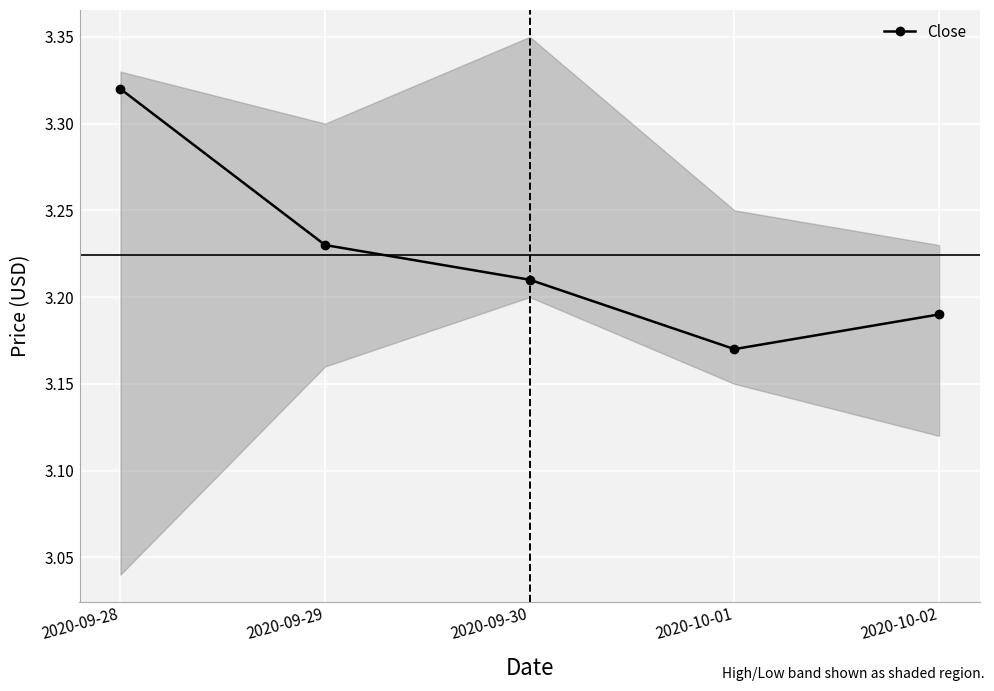

Which label corresponds to the smallest value in the chart?

2020-10-01